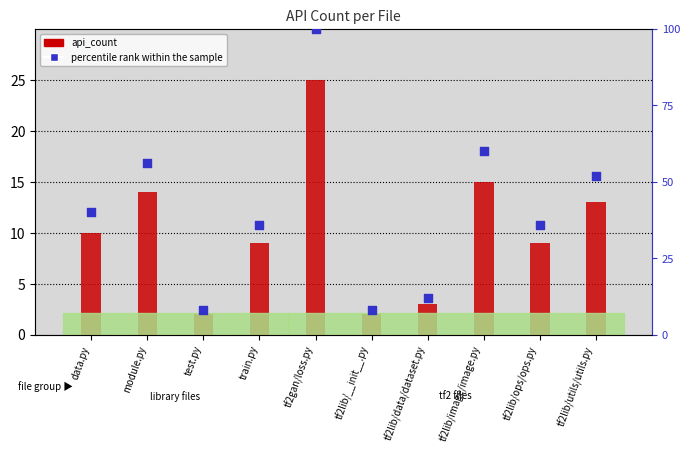

At how many categories does at least one series exceed 55?

3